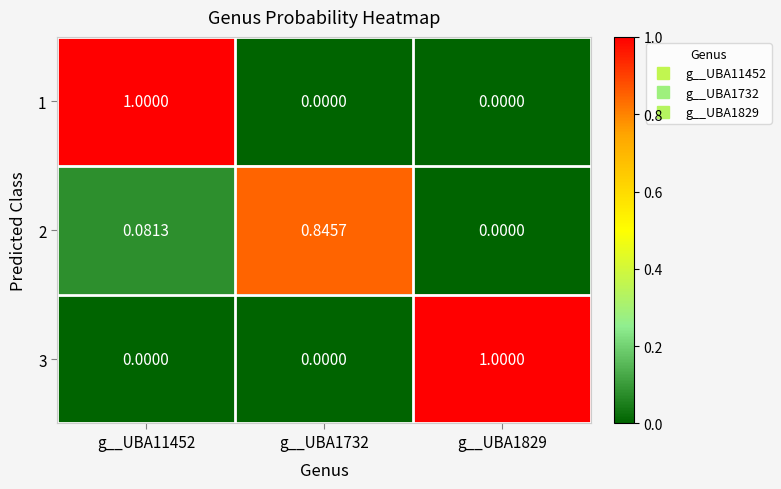

Is the value of 3 at g__UBA11452 greater than the value of 1 at g__UBA11452?

No